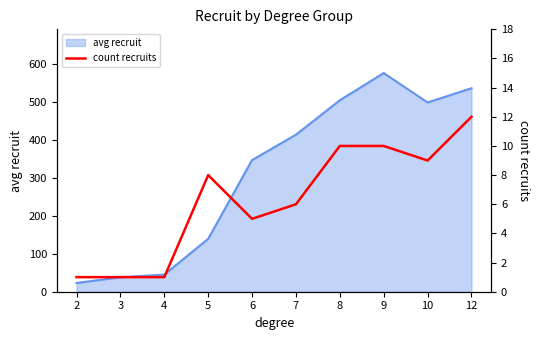

The value of avg recruit at 3 is 64.9. True or false?

False